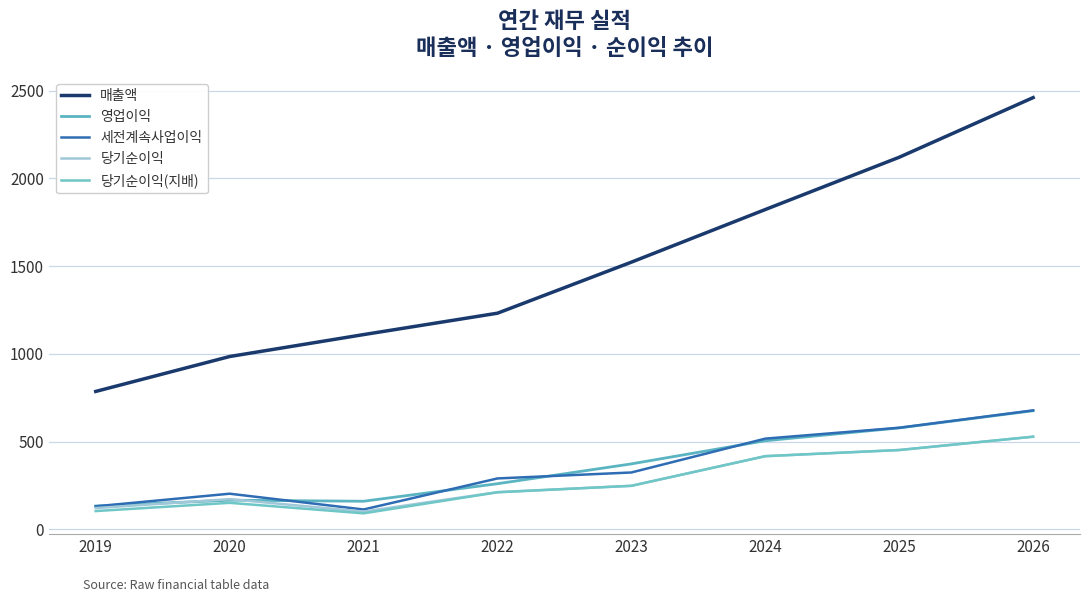

At which category does 세전계속사업이익 reach its first local peak?

2020